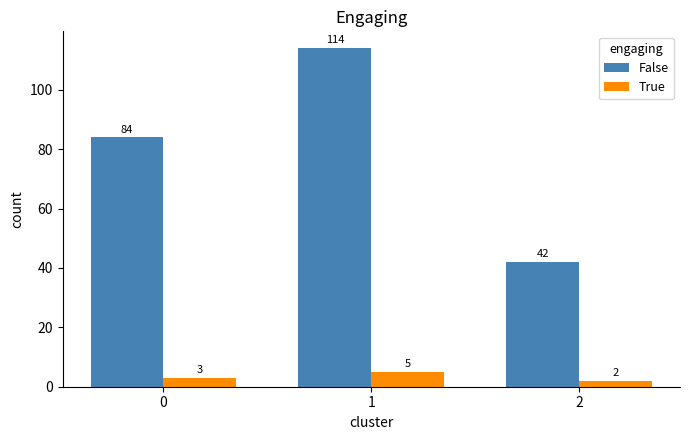

Rank the categories by True value from highest to lowest.

1, 0, 2